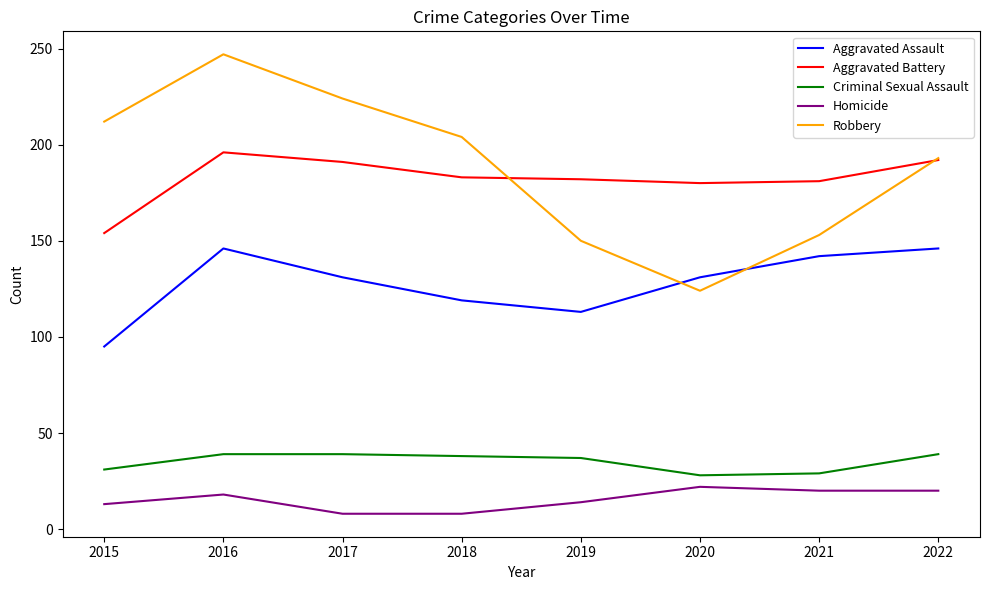

The value of Homicide at 2017 is 8. True or false?

True